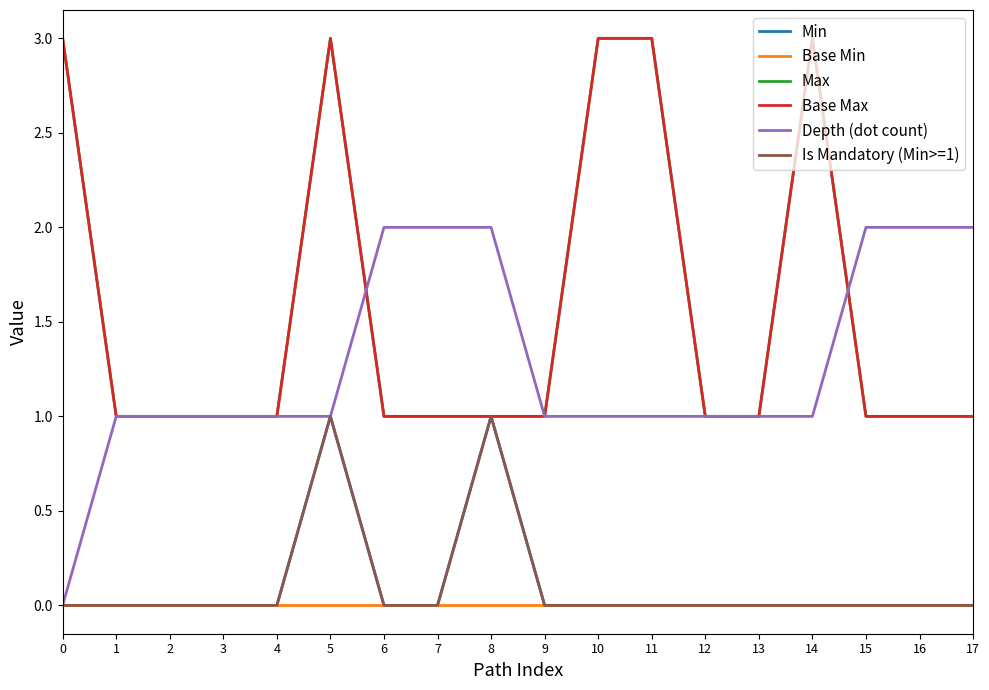

Does the chart have visible grid lines?

No